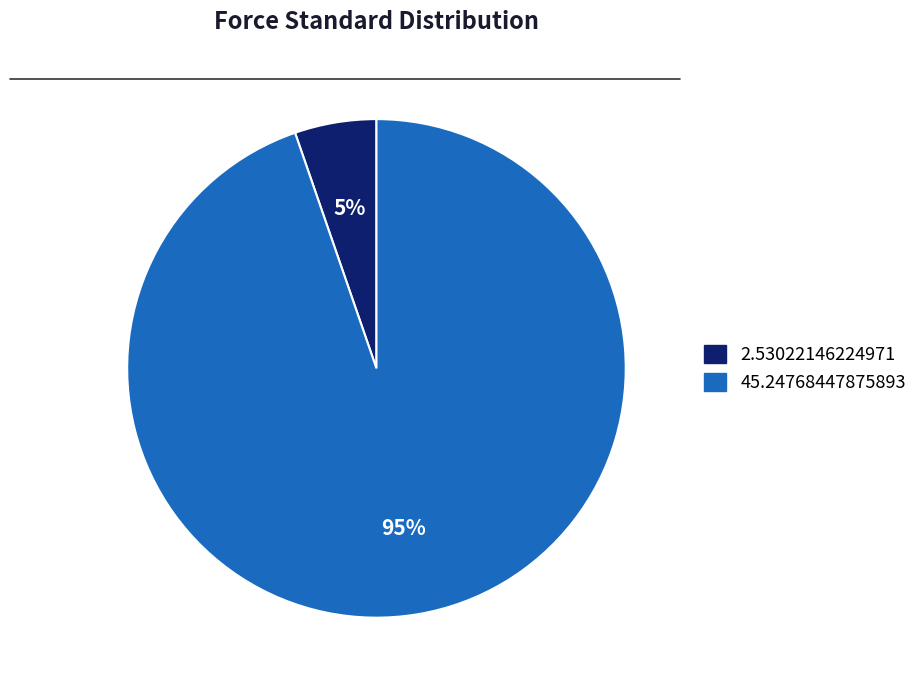

To the nearest percent, what is the average slice percentage?

50%